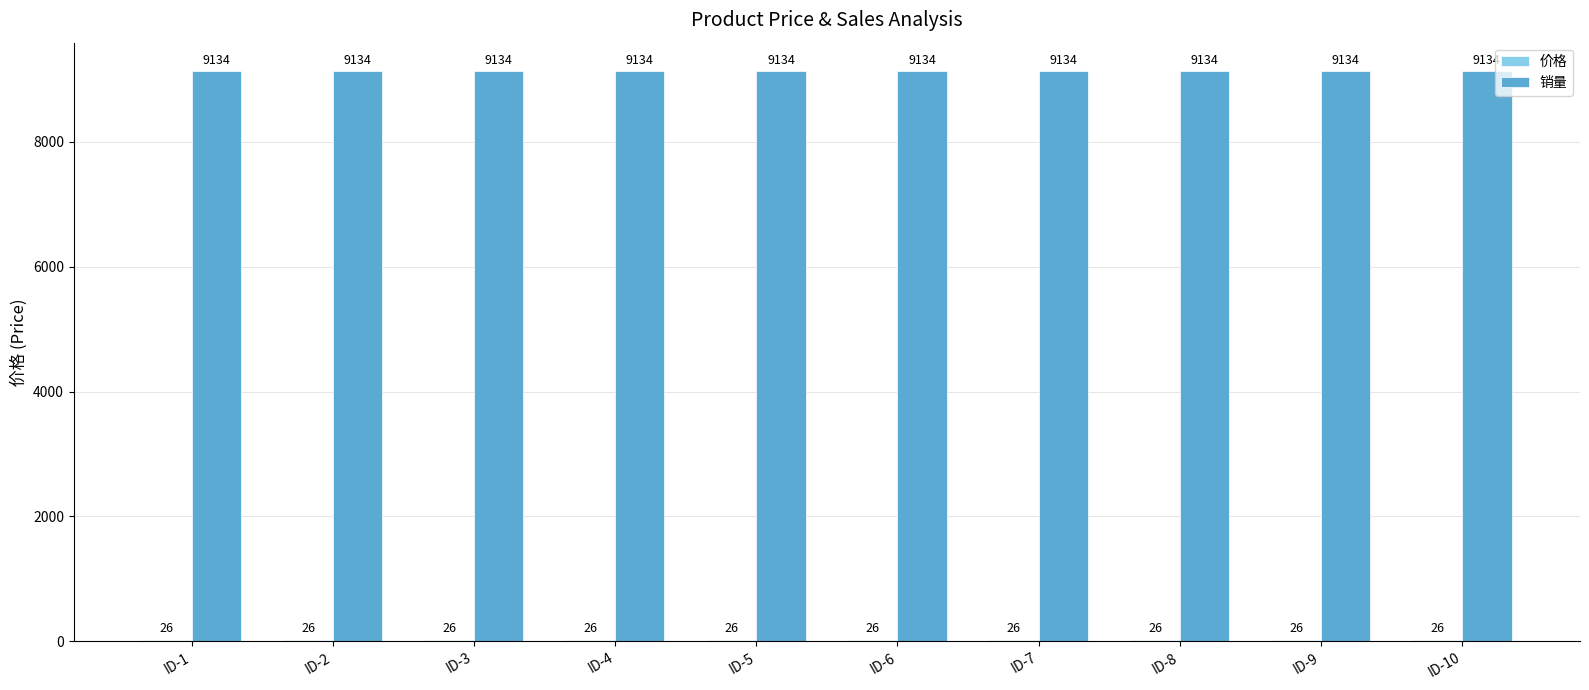

True or false: 销量 has a value of 4846 at ID-7.

False